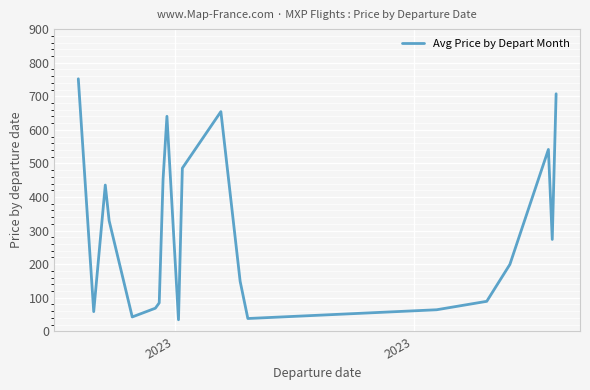

What is the difference between the maximum and minimum values?

717.6